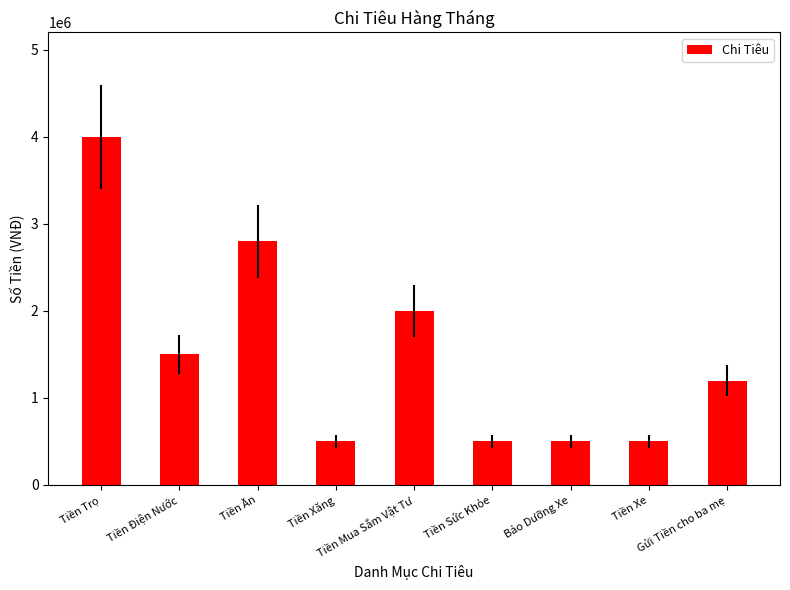

What is the sum of all values?

13500000